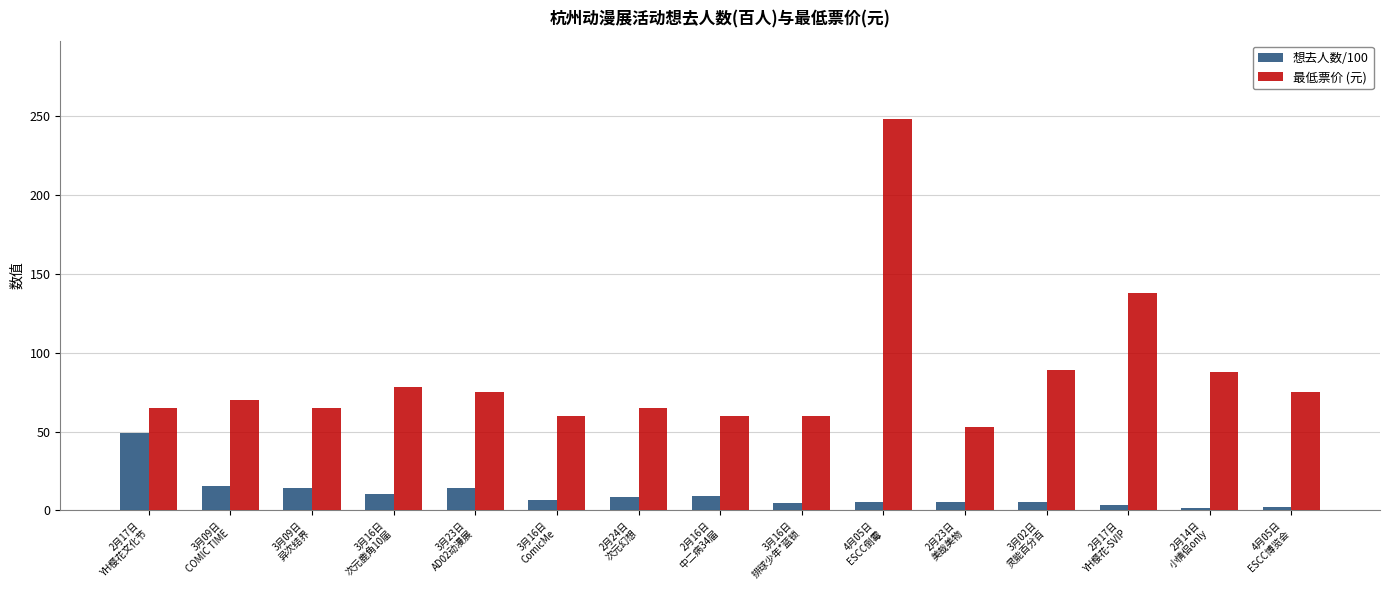

What is the lowest value of the 想去人数/100 series?

1.6